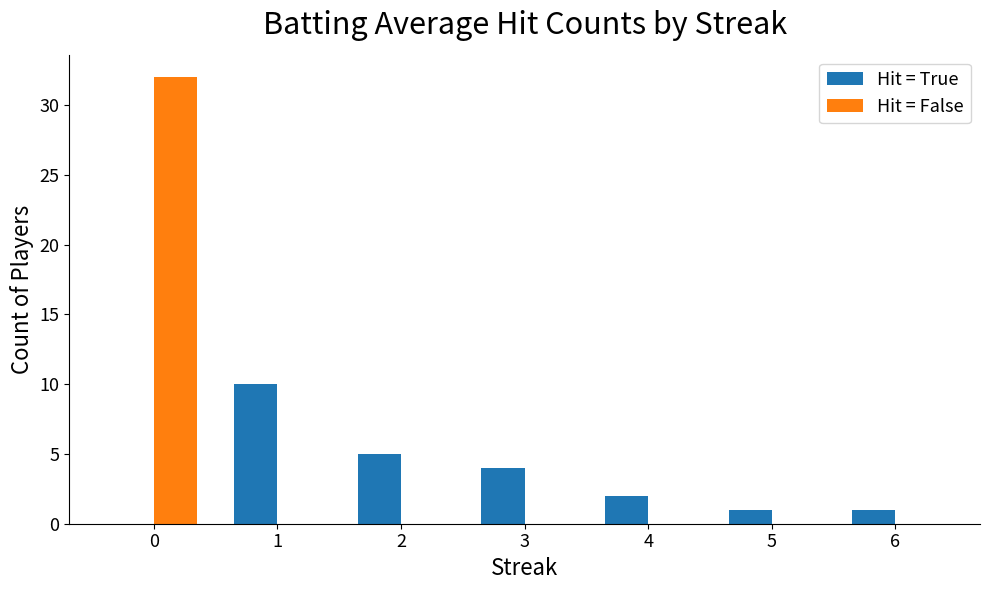

The Hit = True series shows 1 at 6. True or false?

True